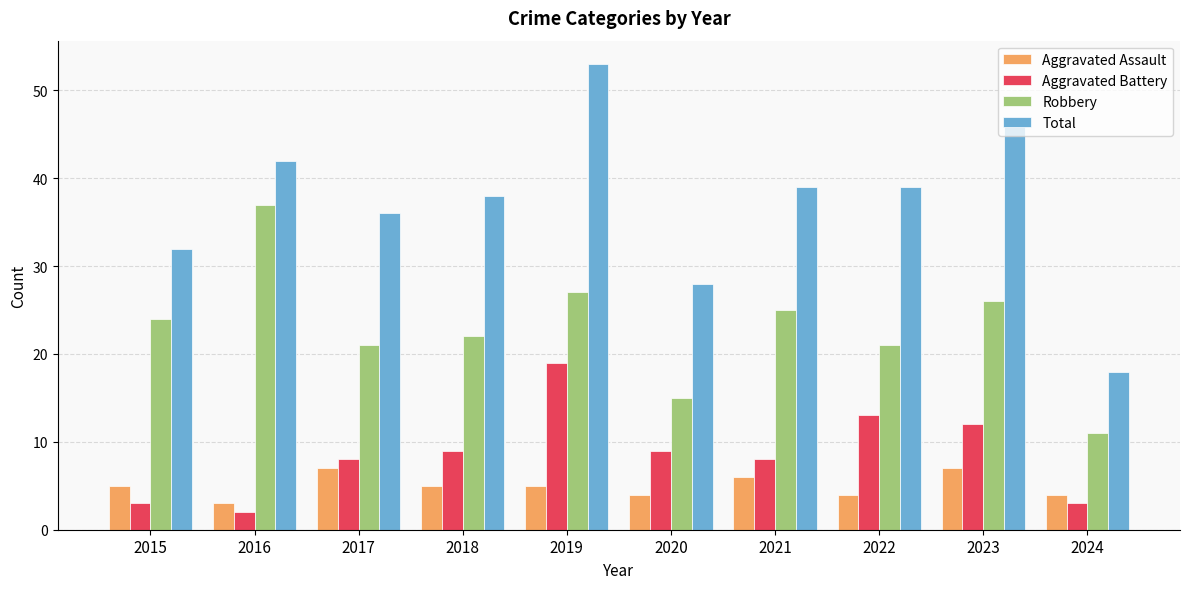

List the series in order of their peak value, highest first.

Total, Robbery, Aggravated Battery, Aggravated Assault